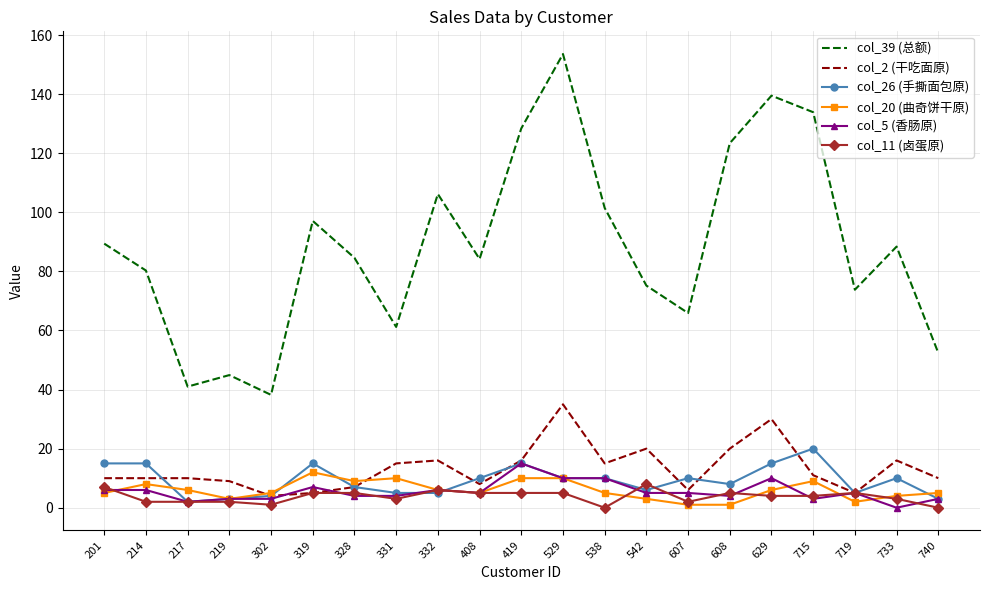

The value of col_11 (卤蛋原) at 715 is 4.0. True or false?

True